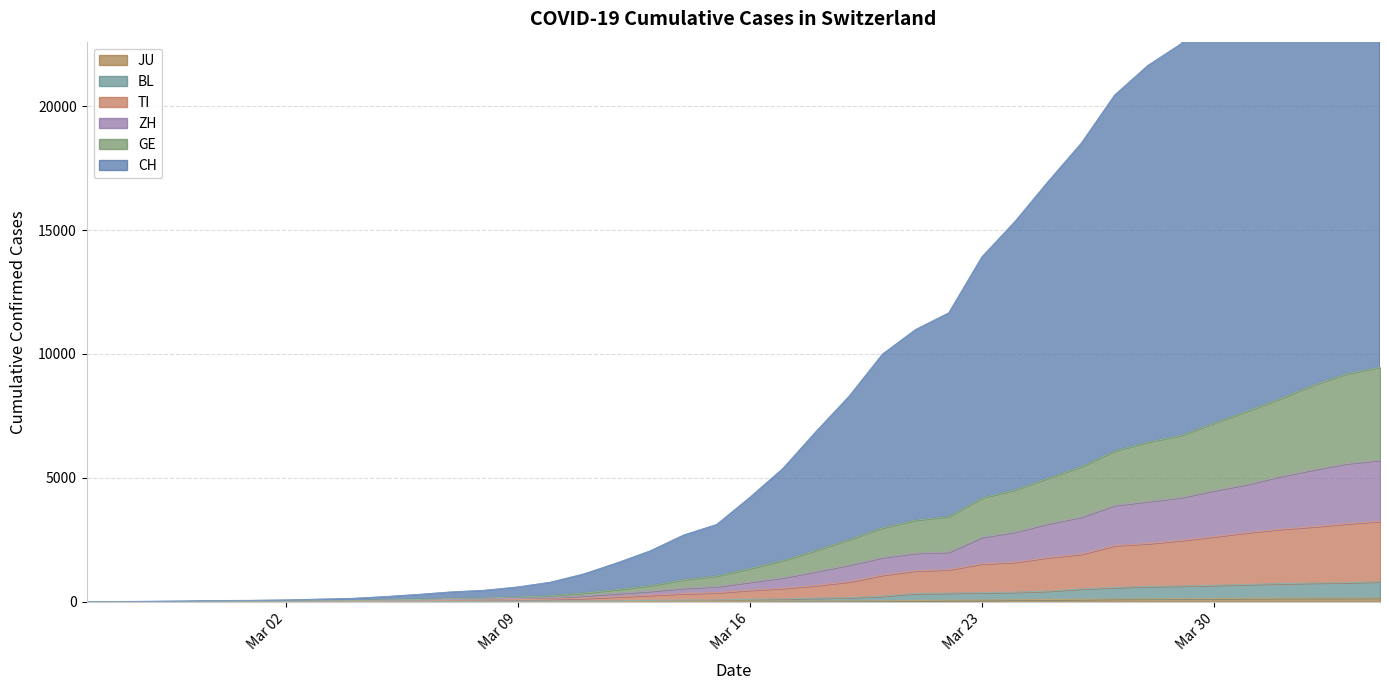

The CH series shows 784 at 2020-03-10. True or false?

True